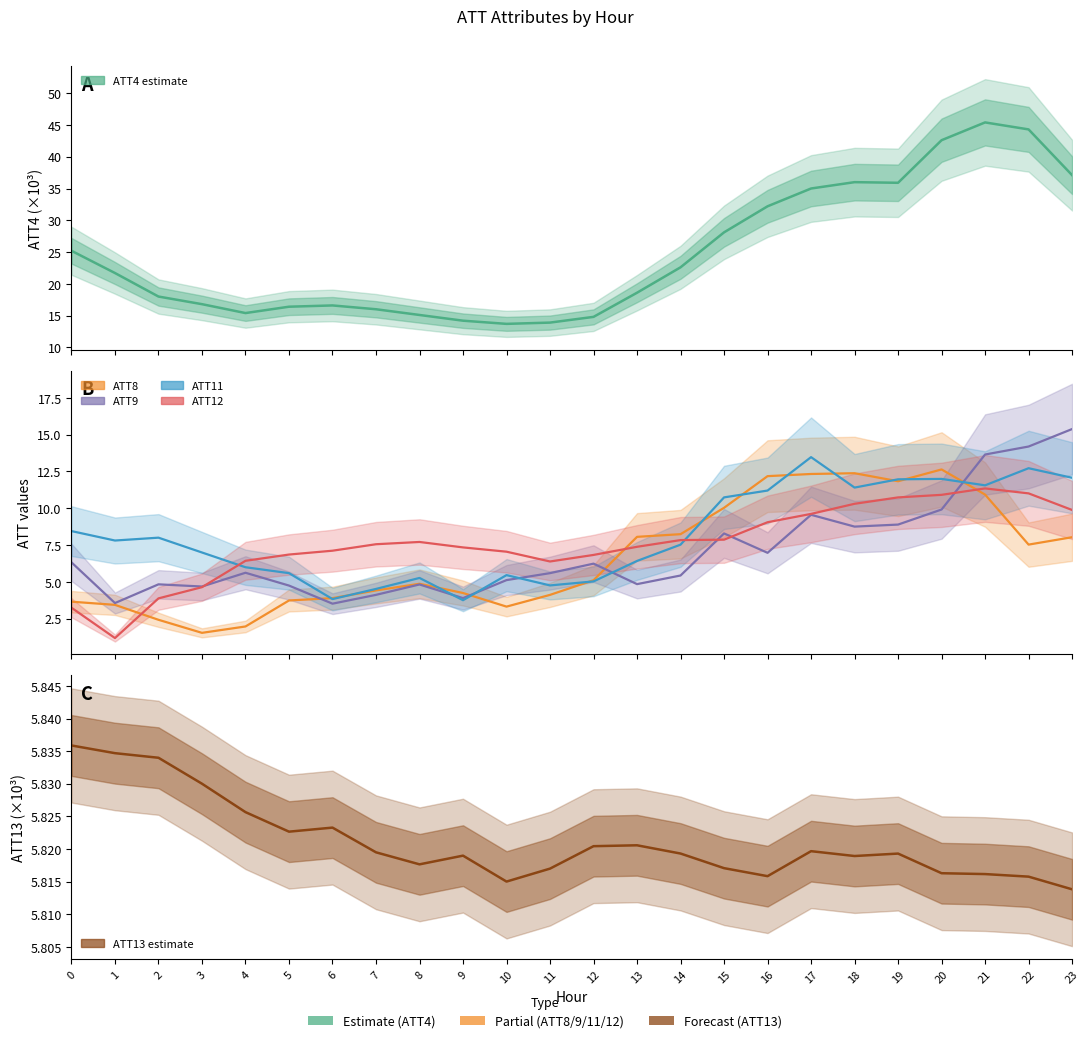

How many lines are shown in the chart?

6